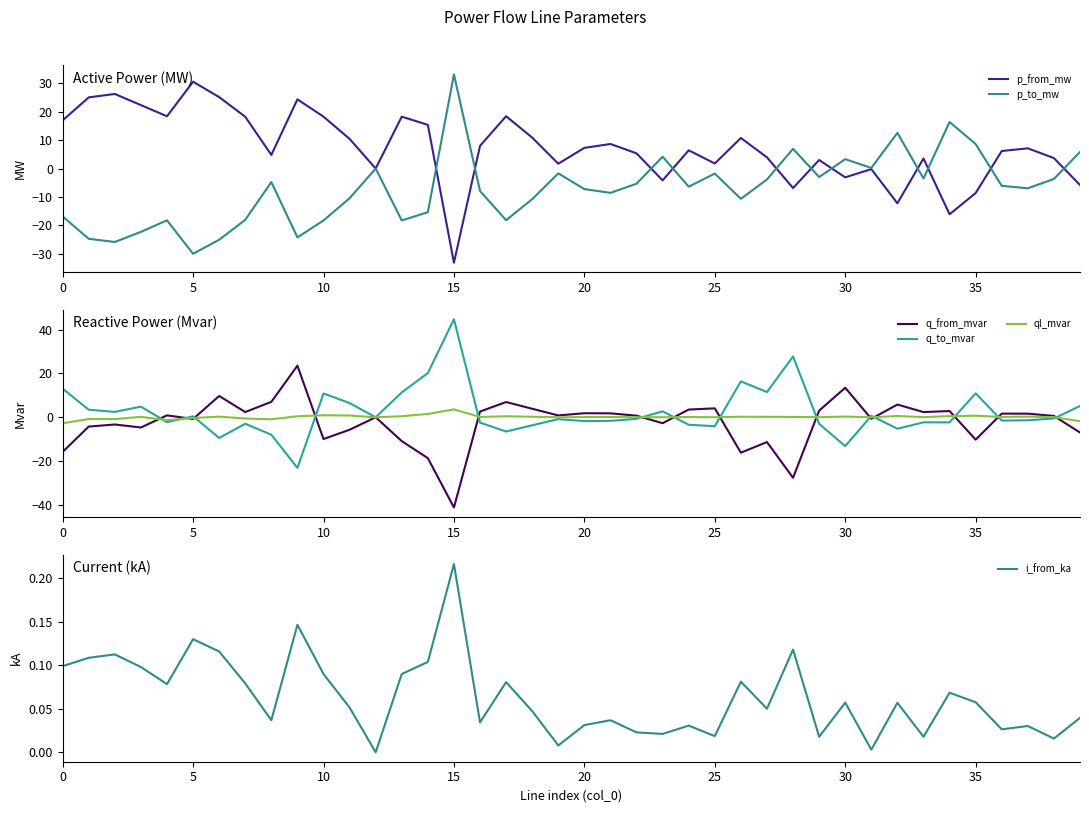

Is it true that p_to_mw equals 14.7 at 35?

False